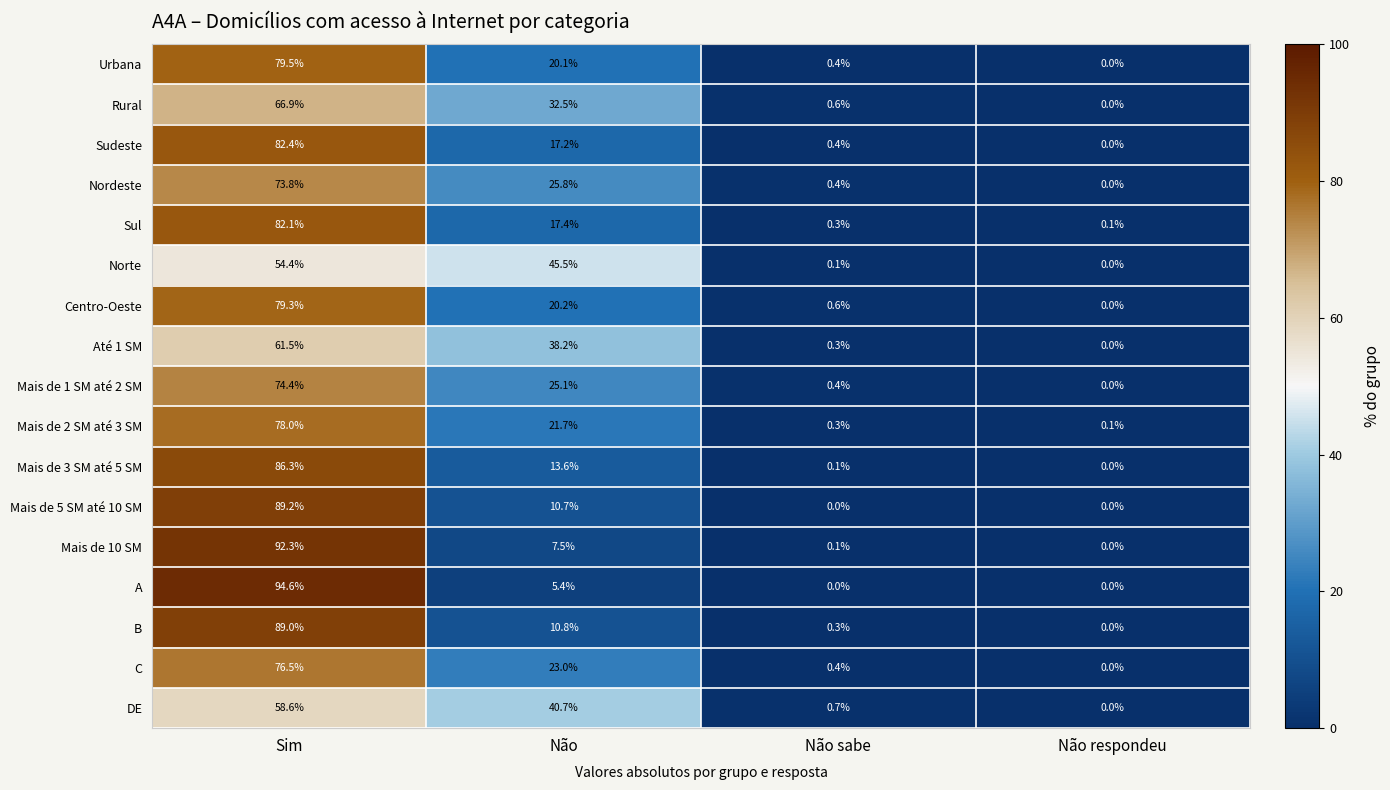

The value of Mais de 2 SM até 3 SM at Não is 21.7. True or false?

True